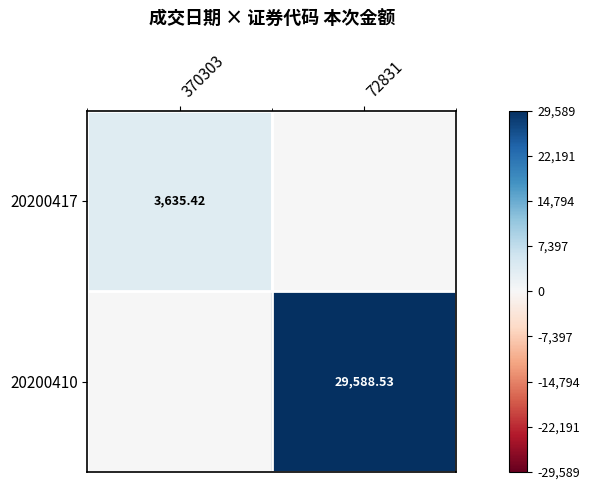

Is the value of 20200417 at 370303 greater than the value of 20200410 at 72831?

No